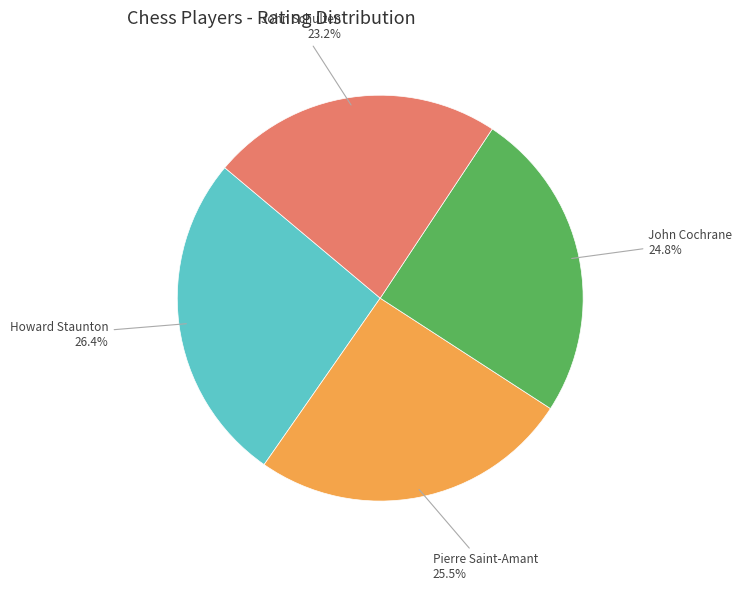

True or false: Howard Staunton accounts for 35% of the total.

False